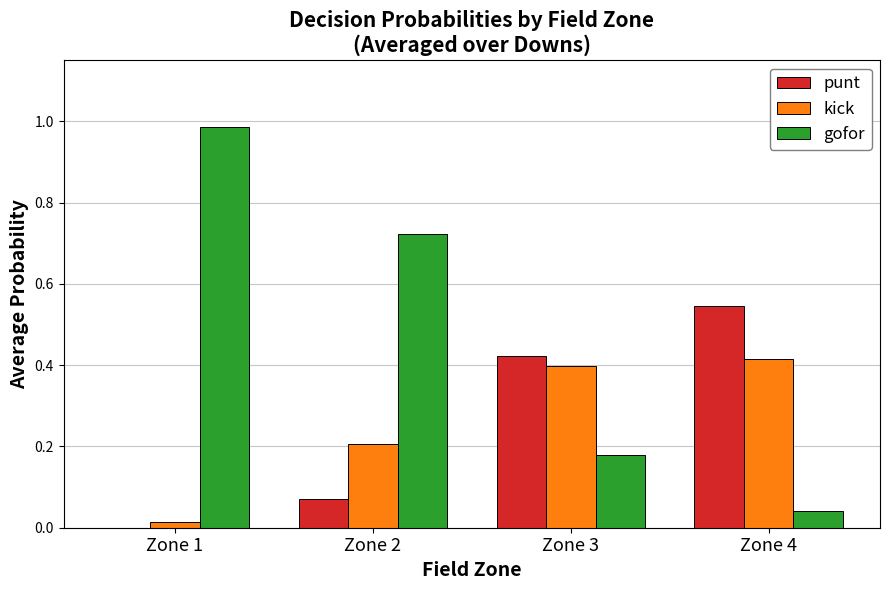

What is the sum of all gofor values?

1.9